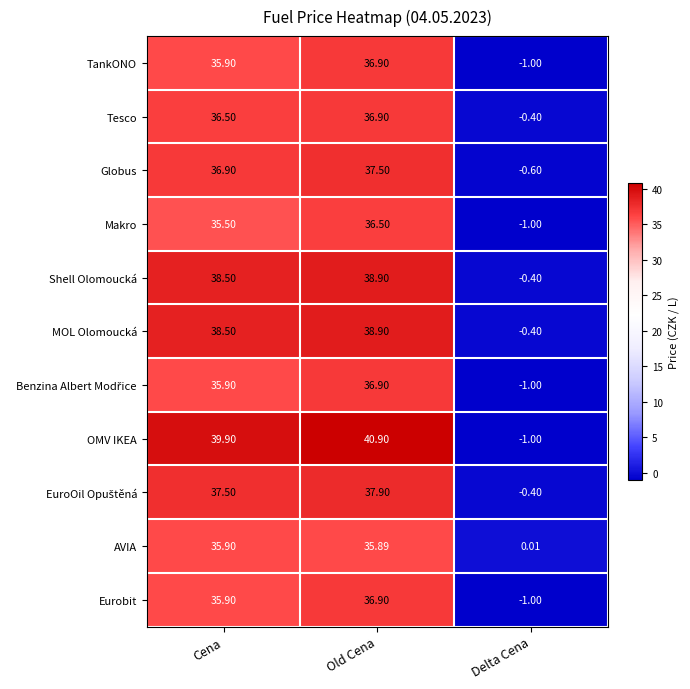

How many series are shown in this chart?

11